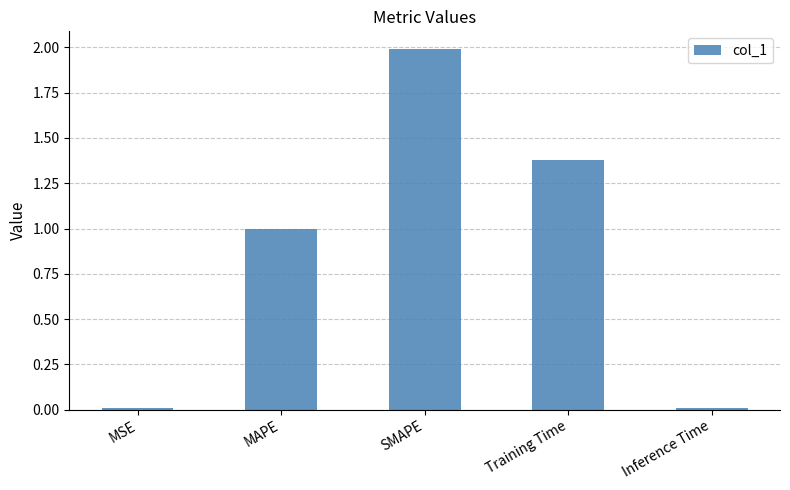

Between SMAPE and Inference Time, which is larger?

SMAPE